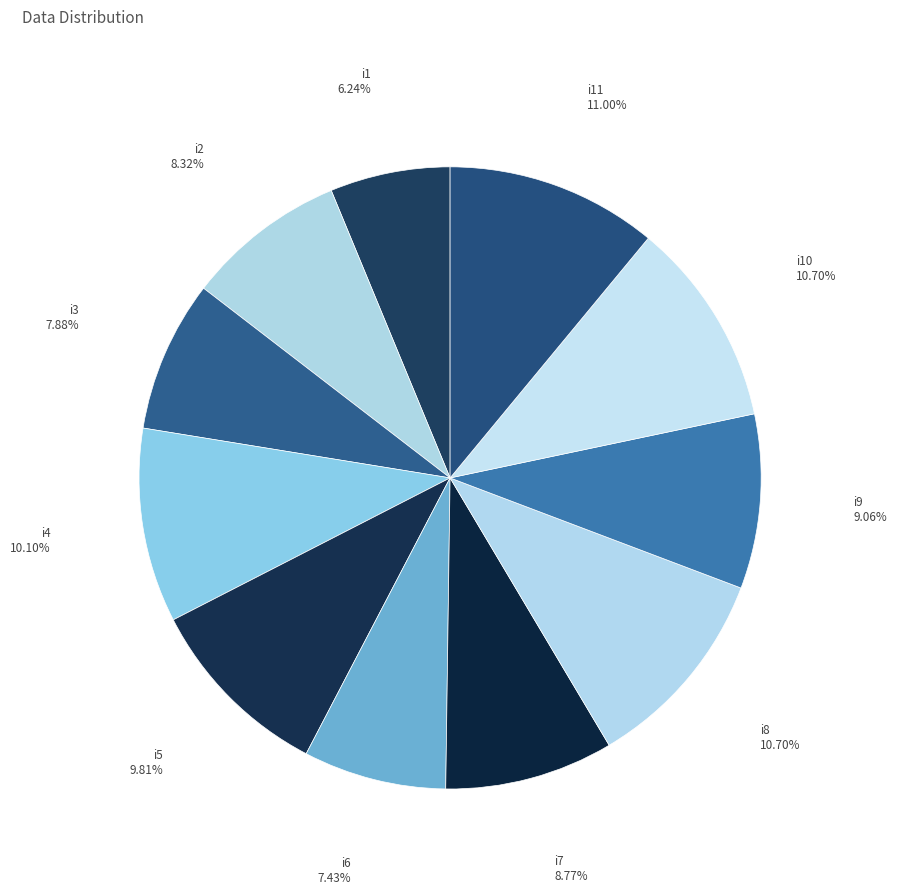

Is i9 the majority of the pie?

No